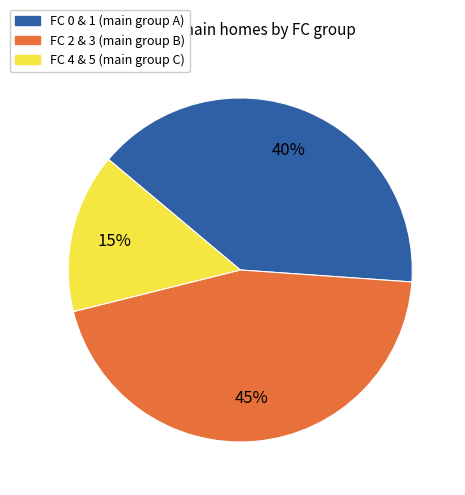

To the nearest percent, what is the difference between the largest and smallest slice percentages?

30%